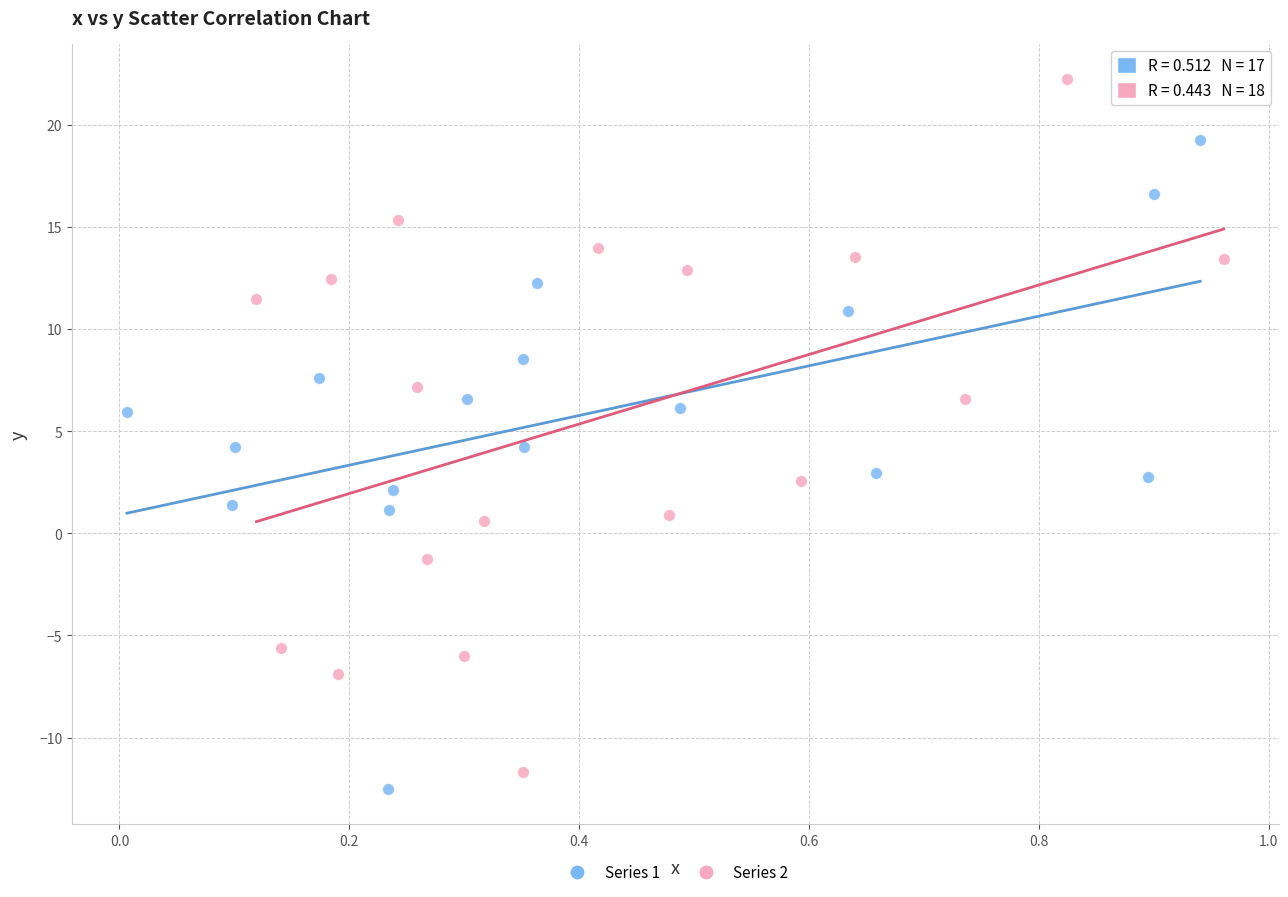

Which series has the widest spread of Y values?

Series 2